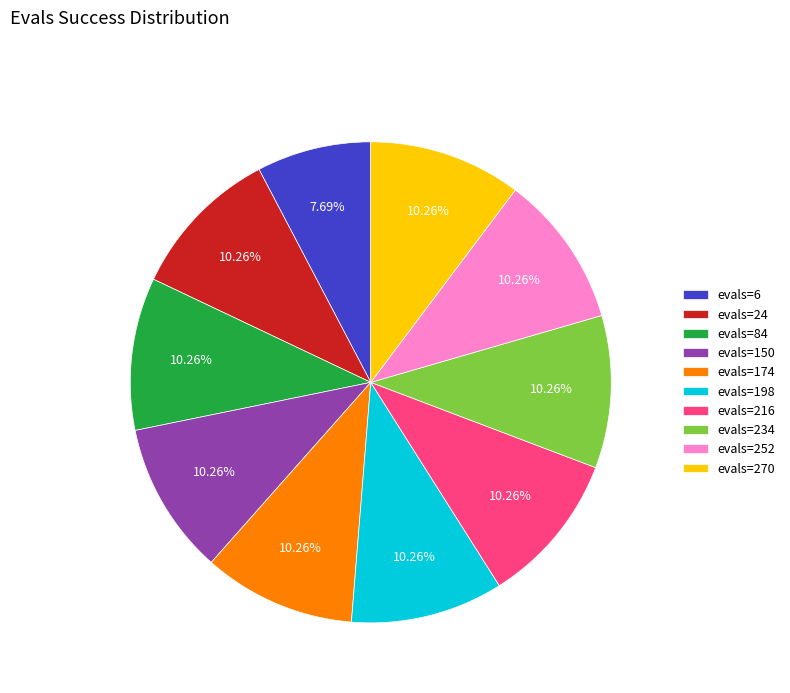

To the nearest percent, what percentage of the pie is evals=270?

10%